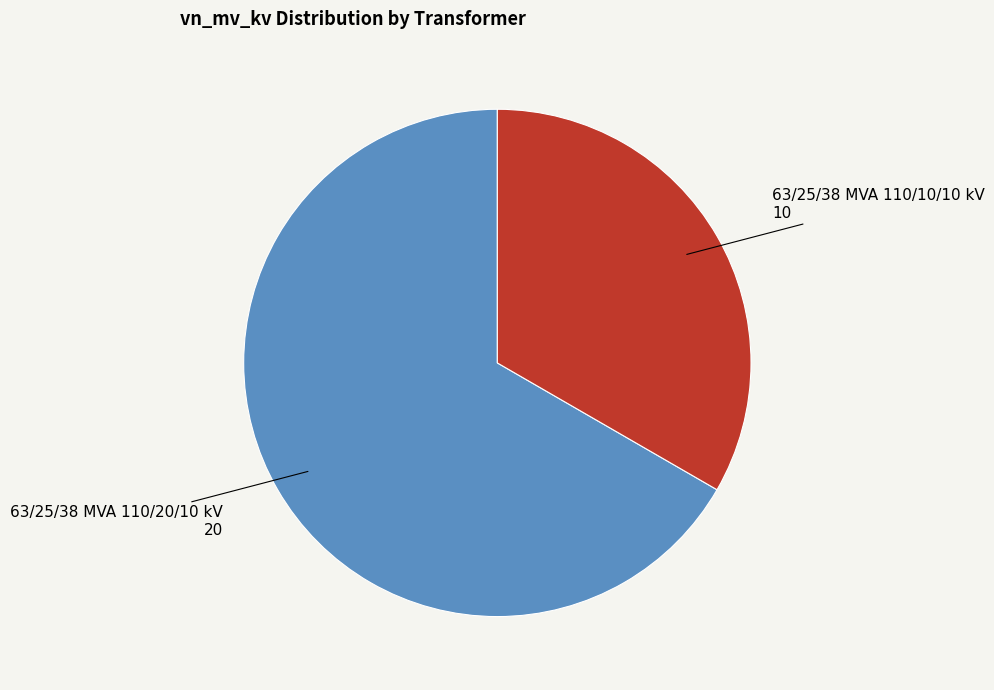

True or false: 63/25/38 MVA 110/10/10 kV accounts for 25% of the total.

False